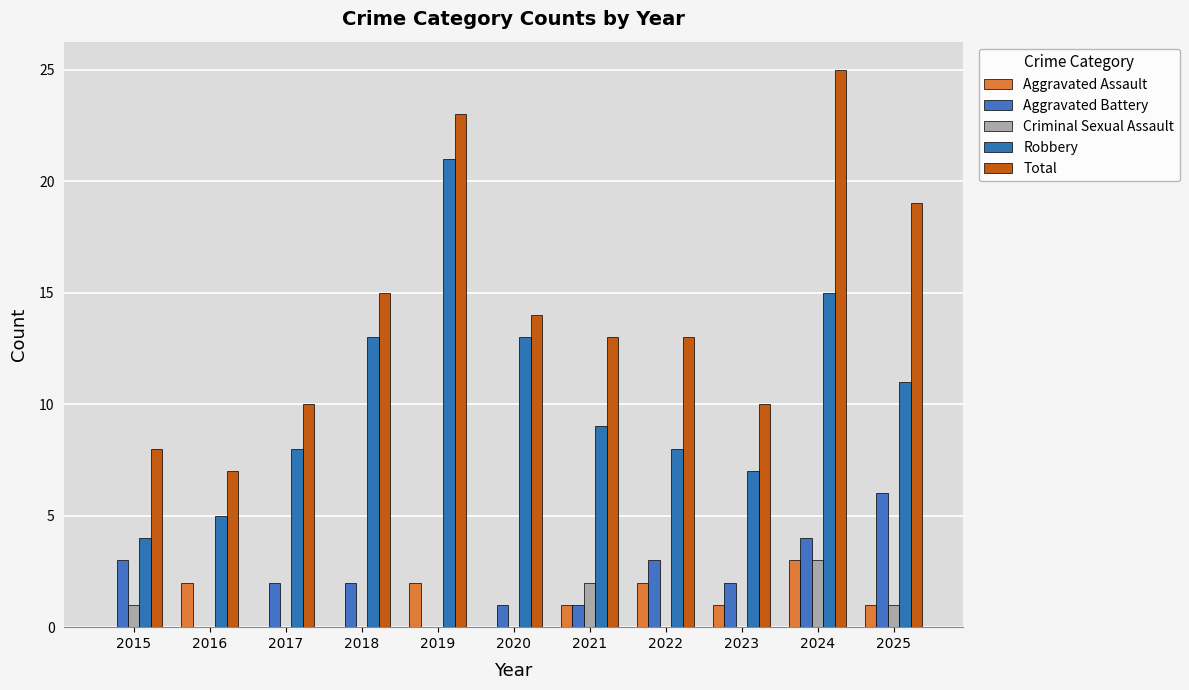

Which series changed the most between 2016 and 2024?

Total